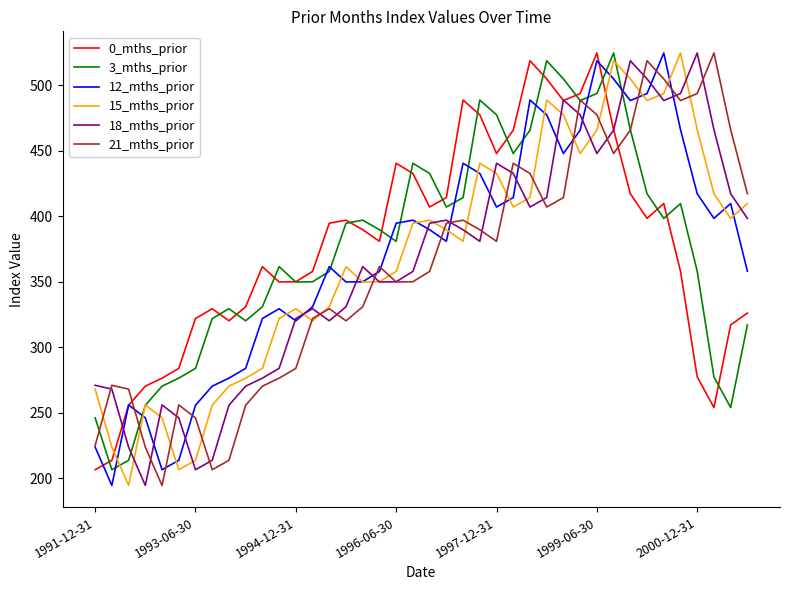

Which series ends up on top after the final intersection of 3_mths_prior and 15_mths_prior?

15_mths_prior